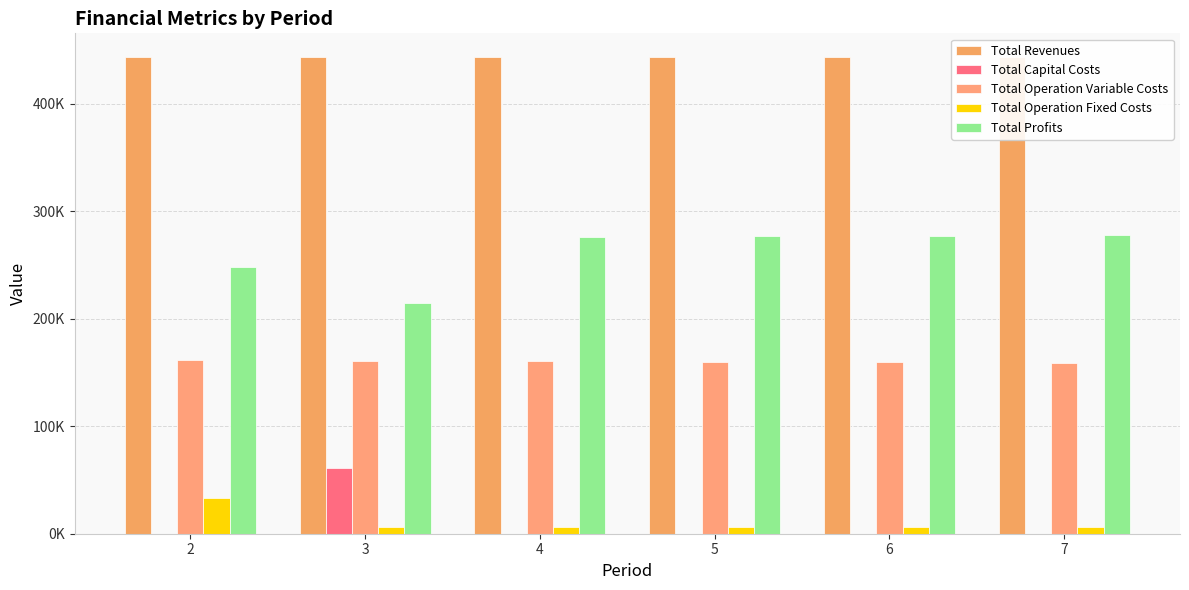

Does the chart contain stacked bars?

No